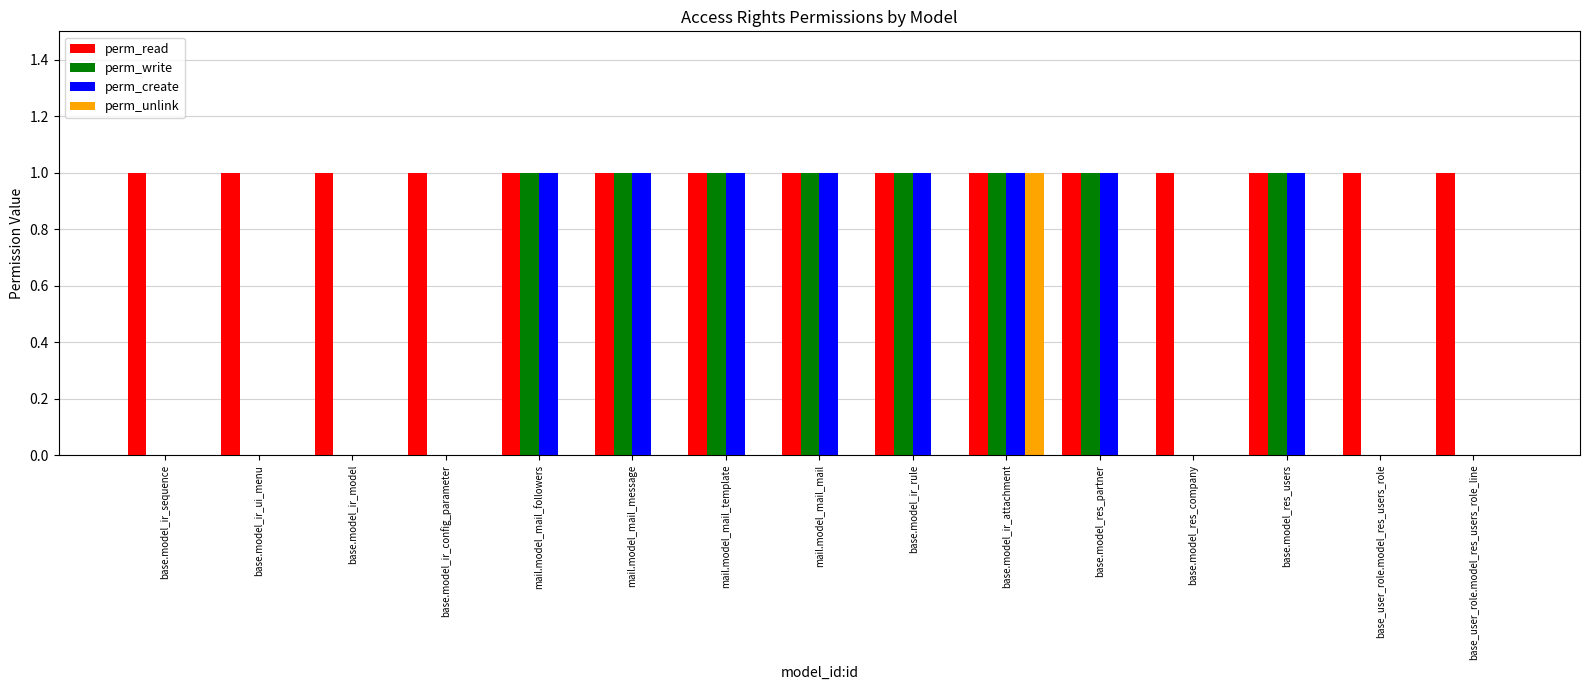

What is the sum of all perm_read values?

15